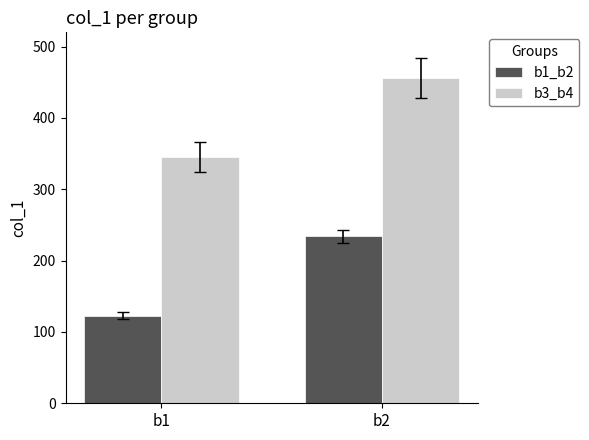

What is the minimum value for b3_b4?

345